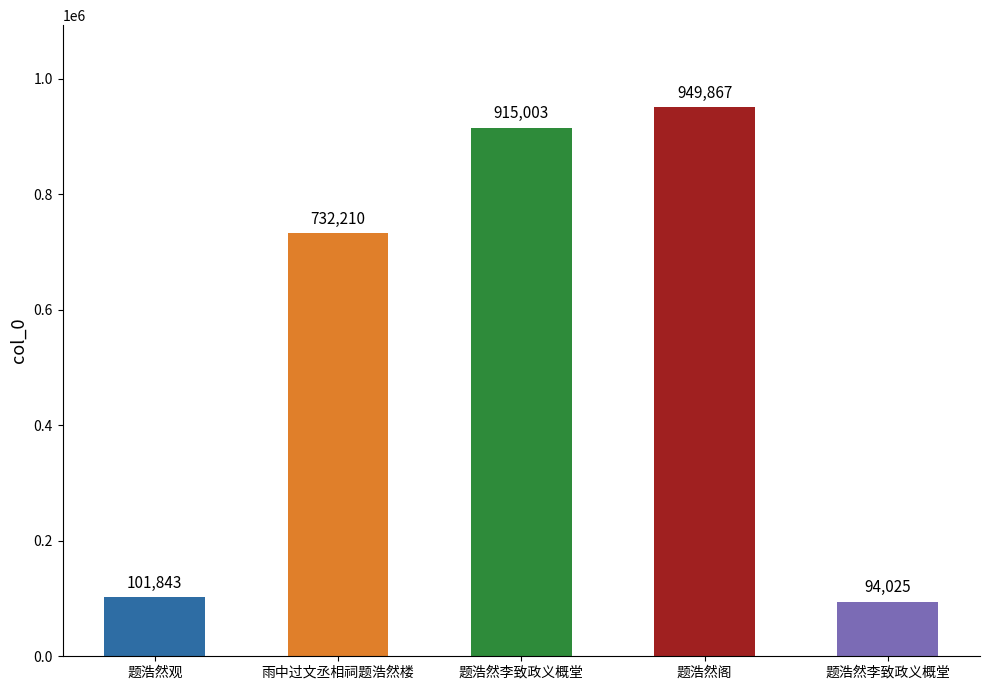

Rank the categories by value from lowest to highest.

题浩然李致政义概堂, 题浩然观, 雨中过文丞相祠题浩然楼, 题浩然李致政义概堂, 题浩然阁